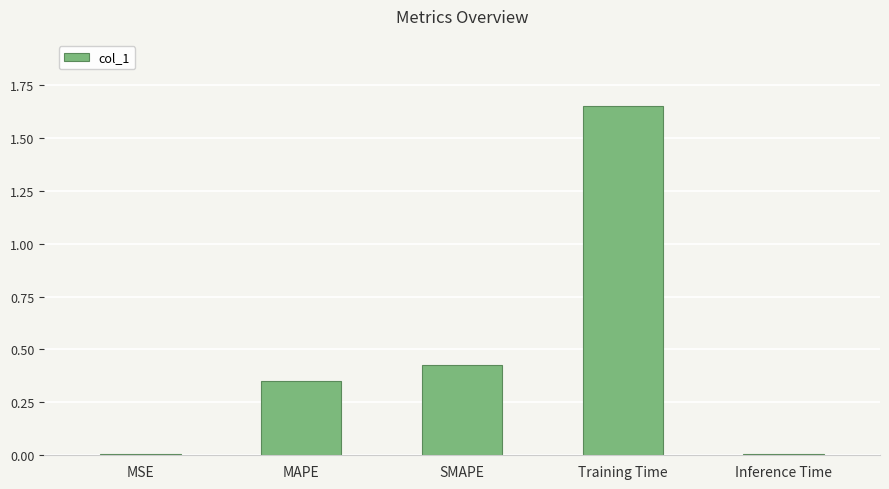

Which category has the highest value across all series?

Training Time